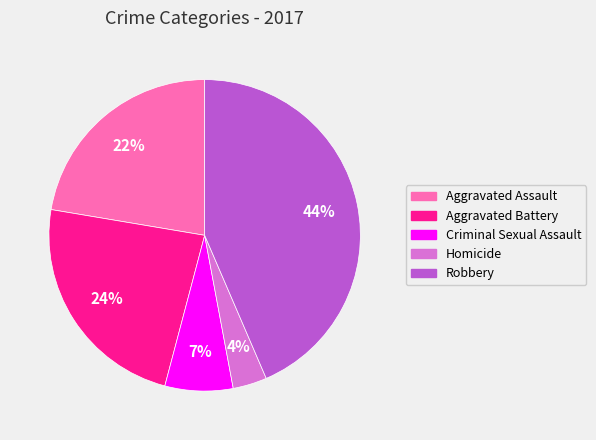

Does any single category account for the majority?

No